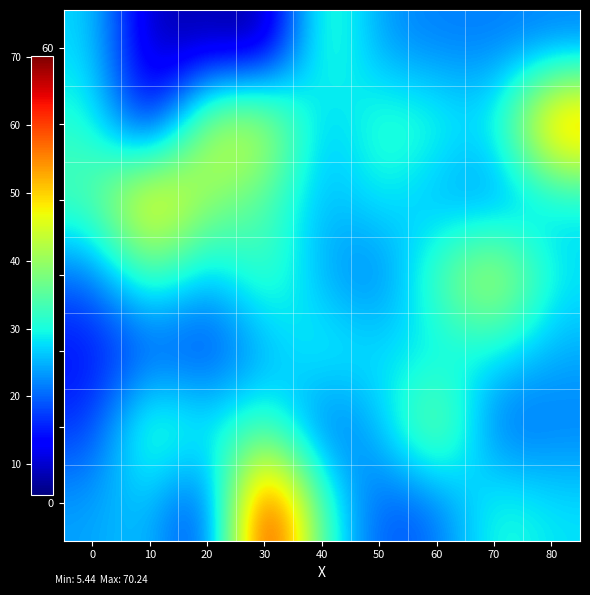

What is the total value across all series at 10?

189.4